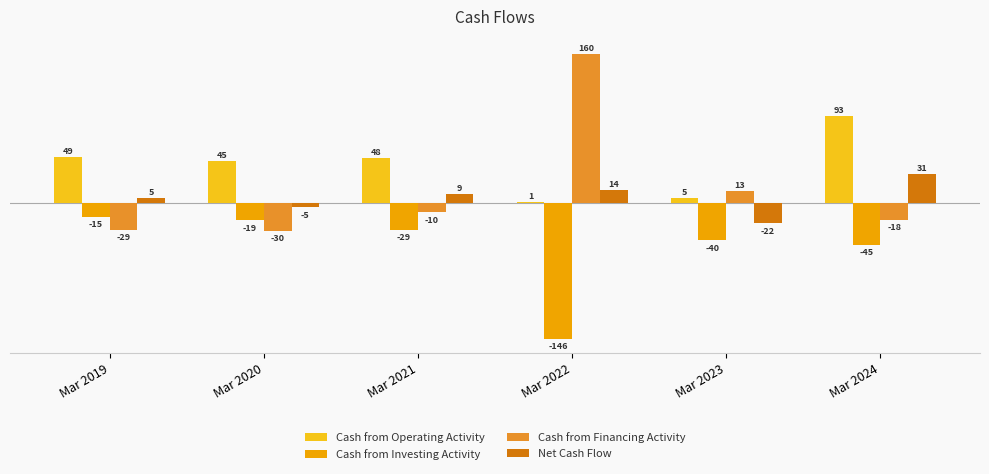

What is the sum of all Cash from Operating Activity values?

241